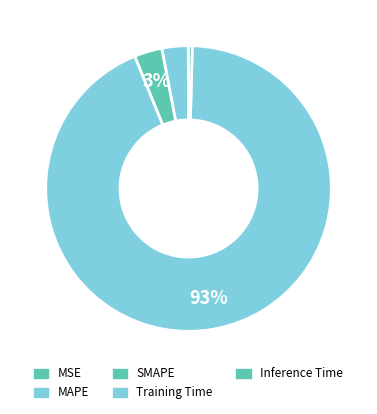

What is the largest slice in the pie chart?

Training Time